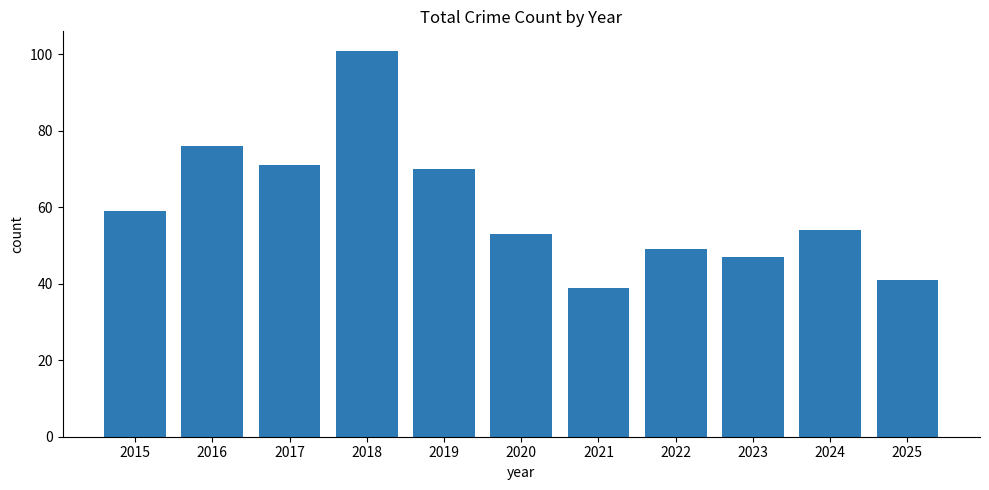

Which category has the lowest value across all series?

2021